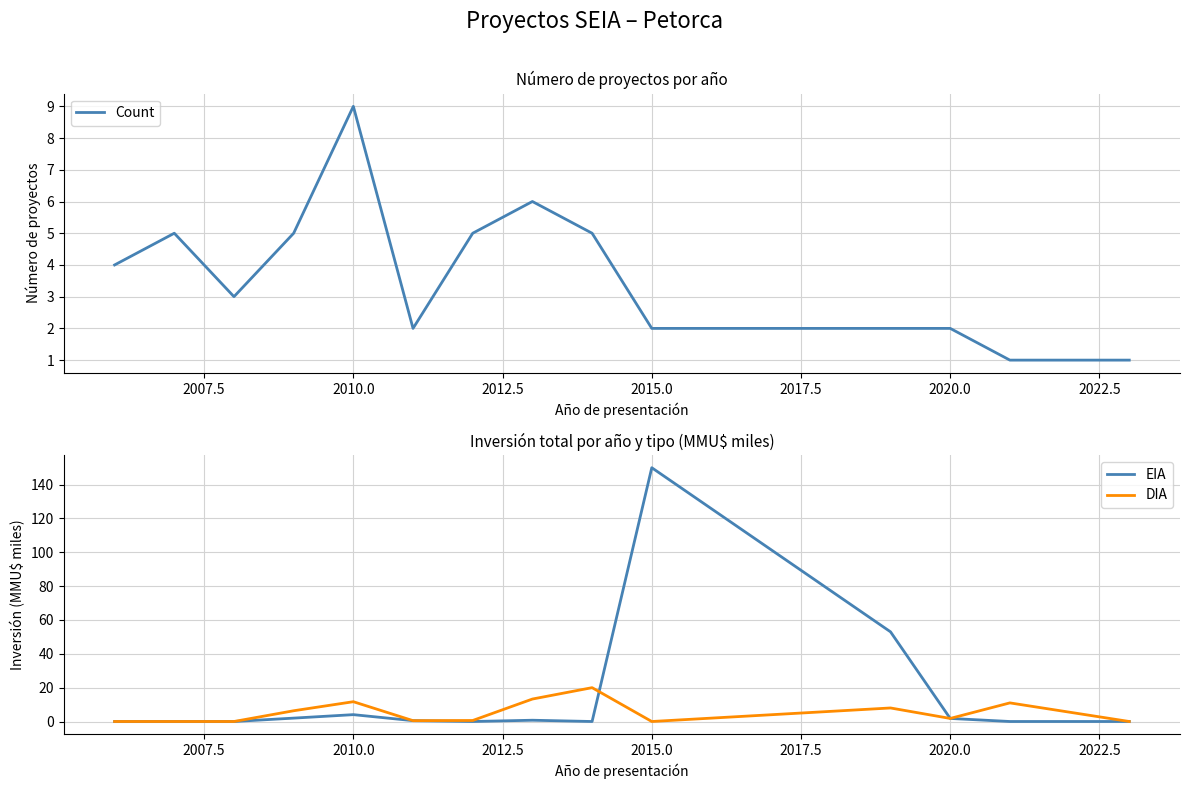

What is the highest value of the DIA series?

20.0